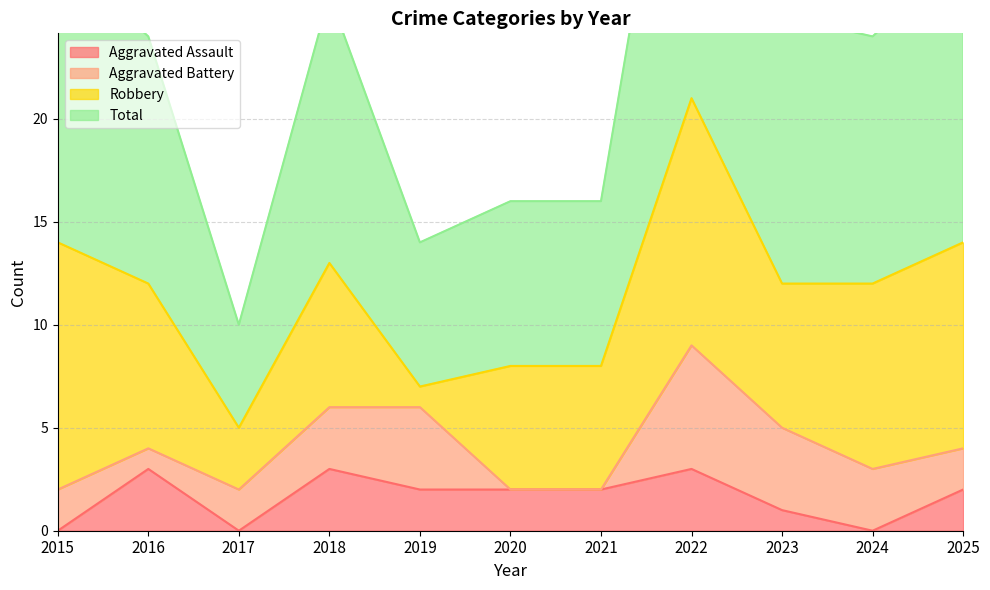

What is the sum of the Aggravated Assault values at 2015 and 2019?

2